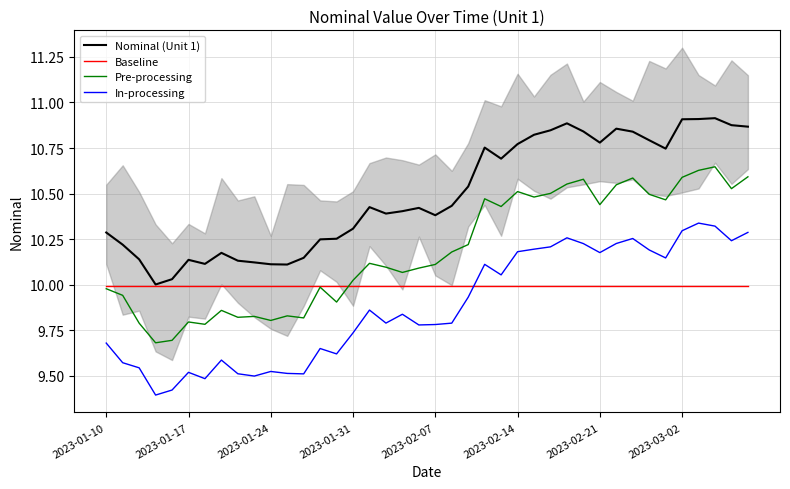

What is the value of the In-processing point at the 5th from the left?

9.4